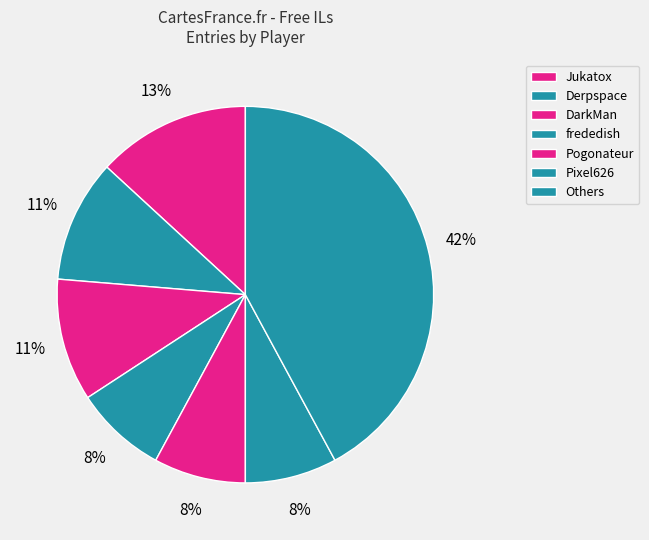

How many segments does this pie chart have?

7